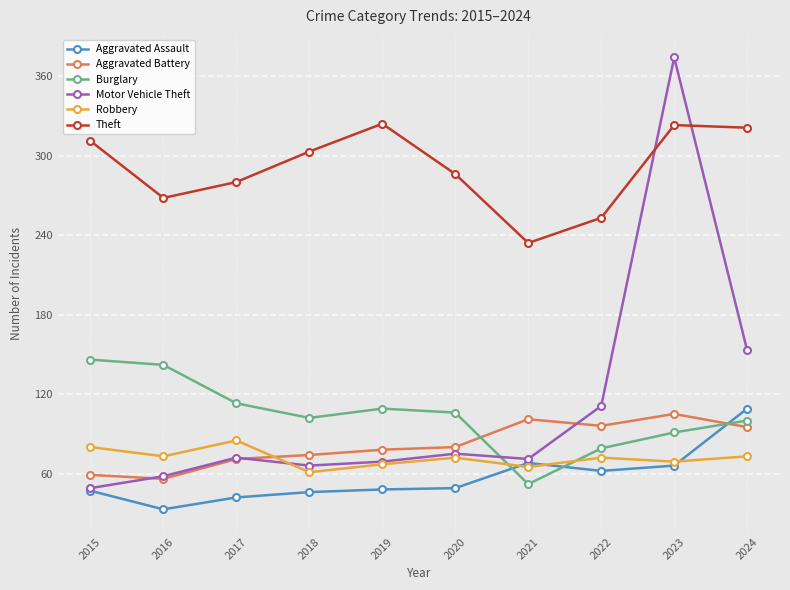

True or false: Aggravated Assault has more than 0 points higher than both neighbors.

True